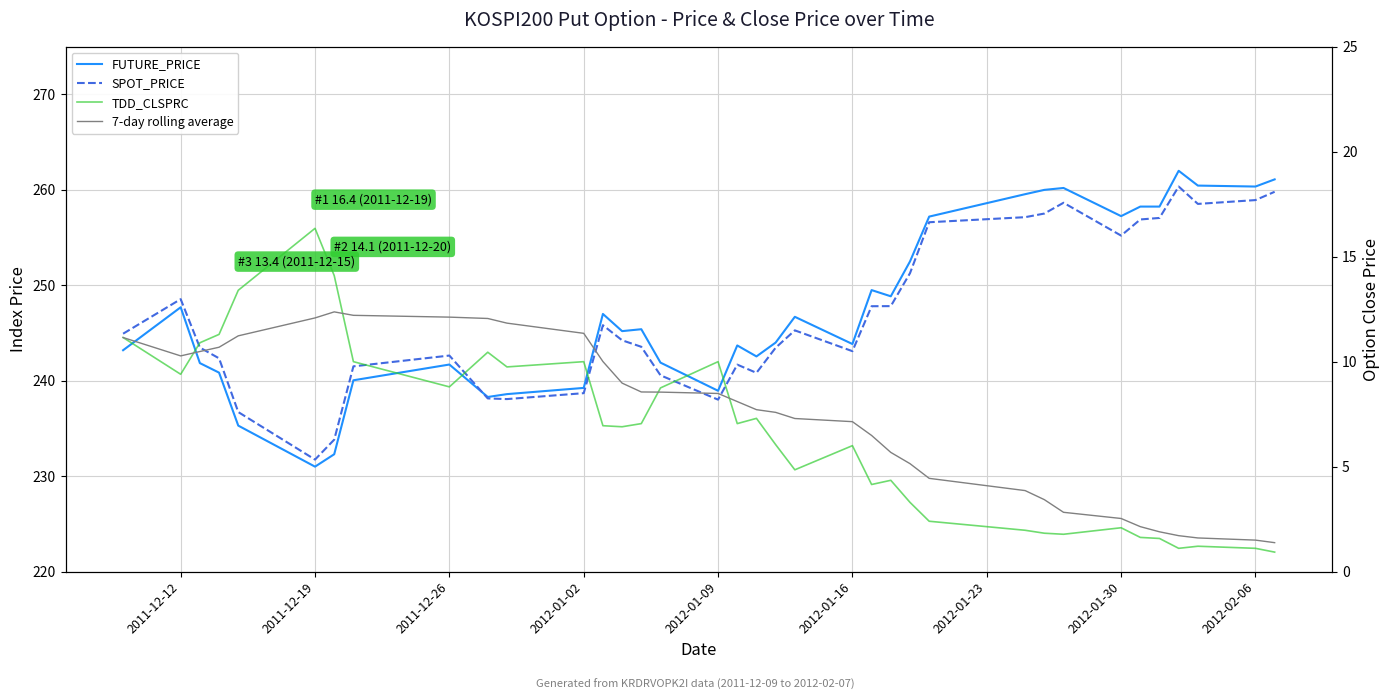

In SPOT_PRICE, how many points are higher than both neighbors (excluding endpoints)?

7